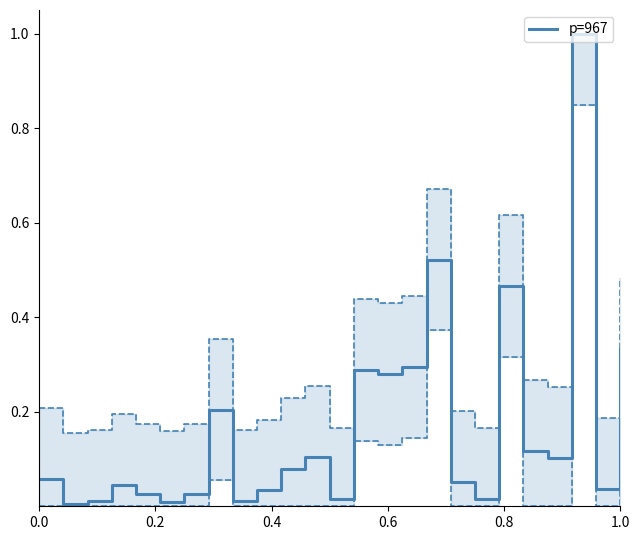

What is the maximum value for p=967?

1.0